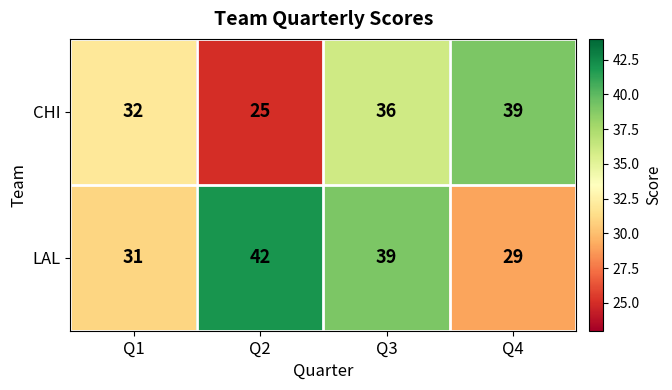

Rank the categories by CHI value from lowest to highest.

Q2, Q1, Q3, Q4